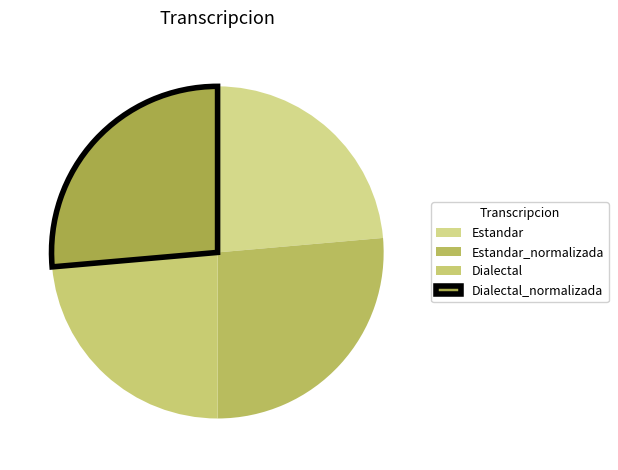

How many slices are in this pie chart?

4